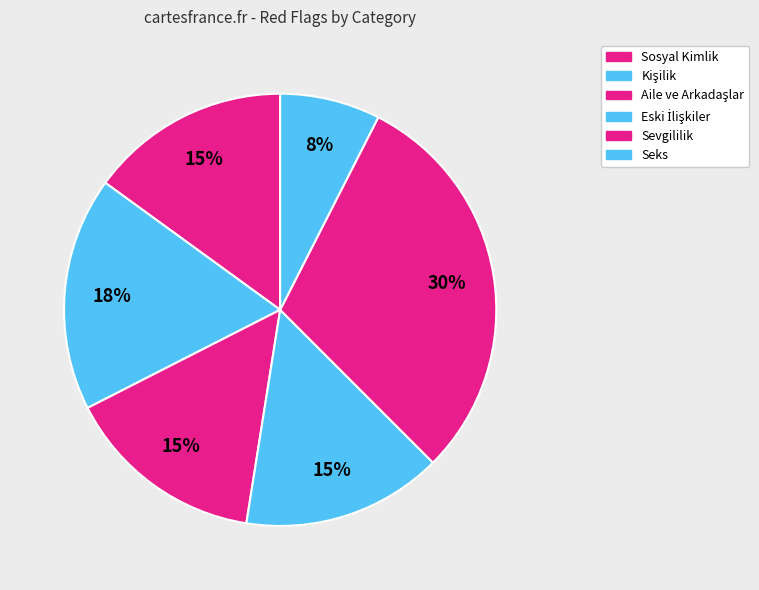

How many segments does this pie chart have?

6